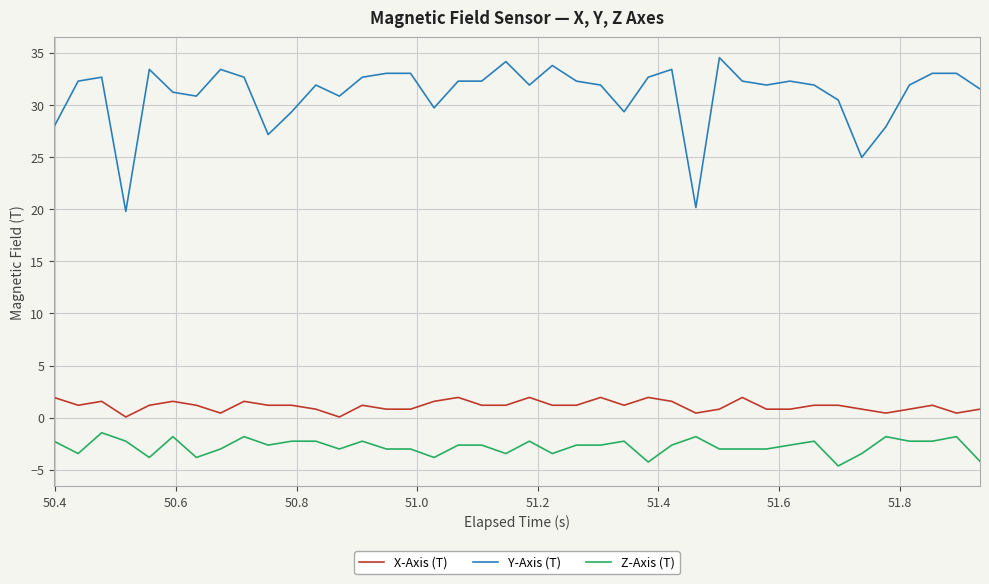

Rank the series by their maximum value, from highest to lowest.

Y-Axis (T), X-Axis (T), Z-Axis (T)